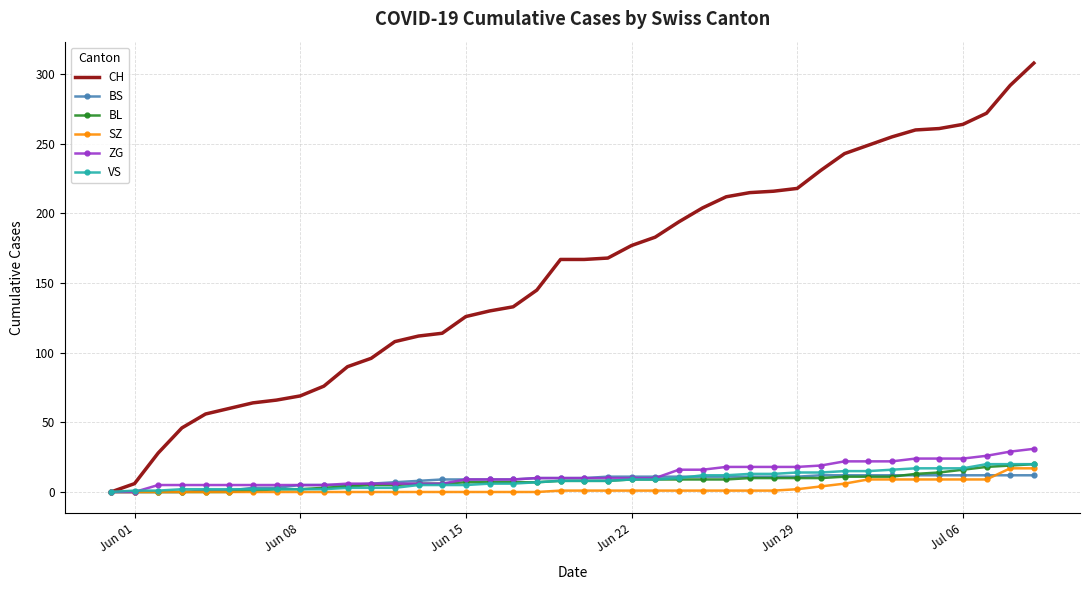

Which series has the largest total across all categories?

CH